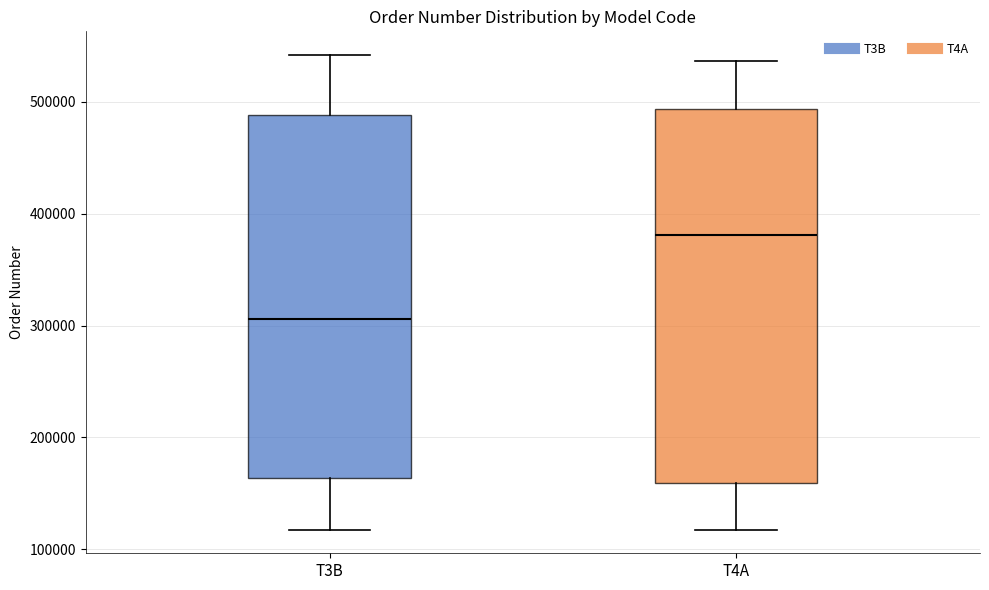

Reading left to right, read every box against the y-axis: the position of its median line, the range the box covers, and the ends of its whiskers. The values are not printed on the chart, so give them approximately, as read against the axis.

T3B: median 310000, box 160000 to 490000, whiskers 120000 to 540000
T4A: median 380000, box 160000 to 490000, whiskers 120000 to 540000